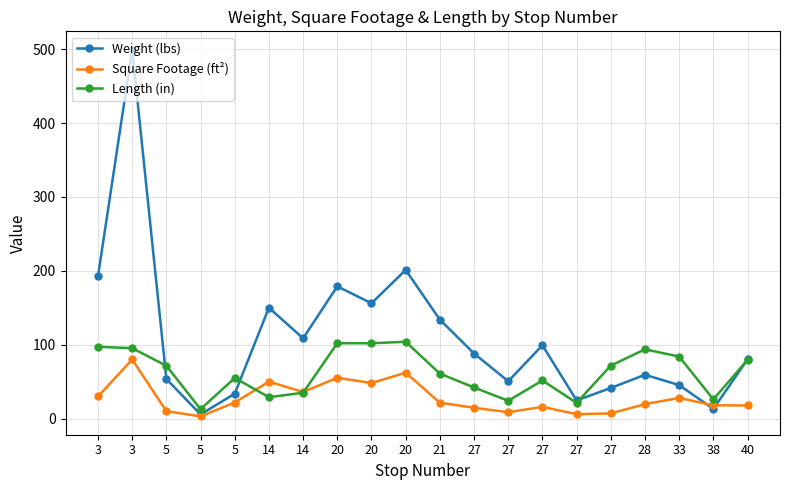

What are all the series names shown in the legend?

Weight (lbs), Square Footage (ft²), Length (in)